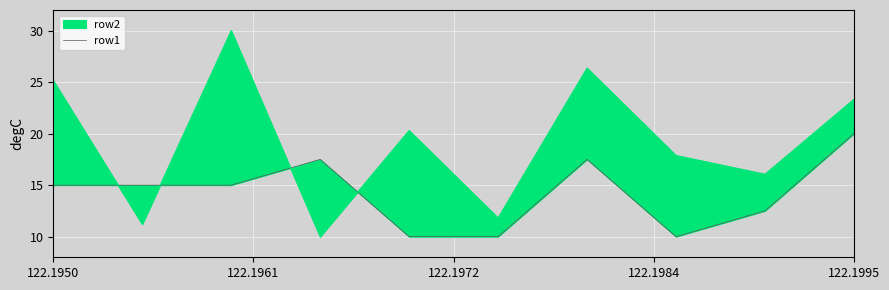

What is the minimum value shown in the chart?

10.0